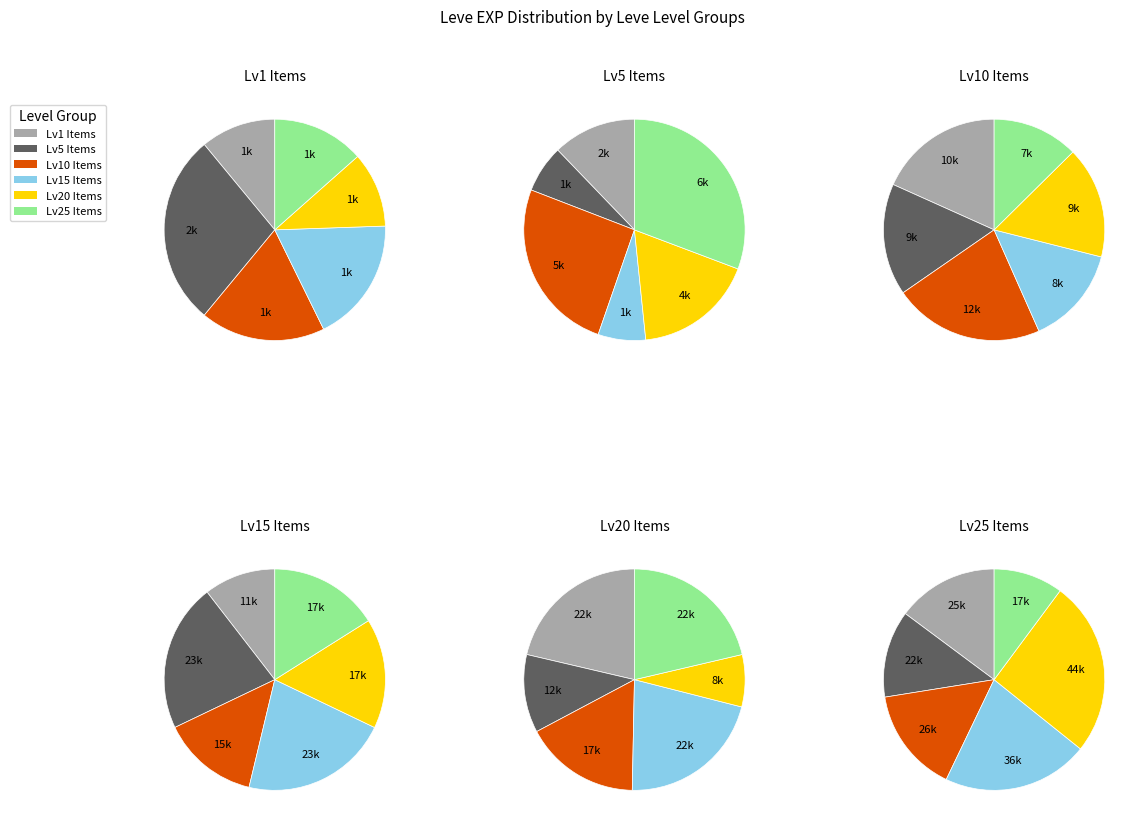

To the nearest percent, what is the average slice percentage?

17%